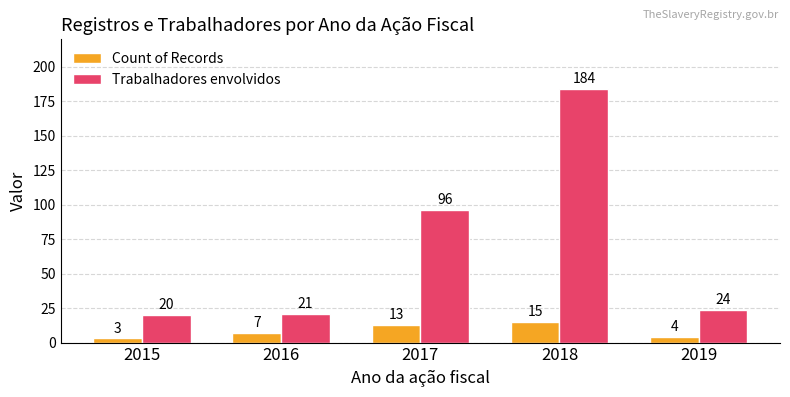

Are the bars horizontal?

No